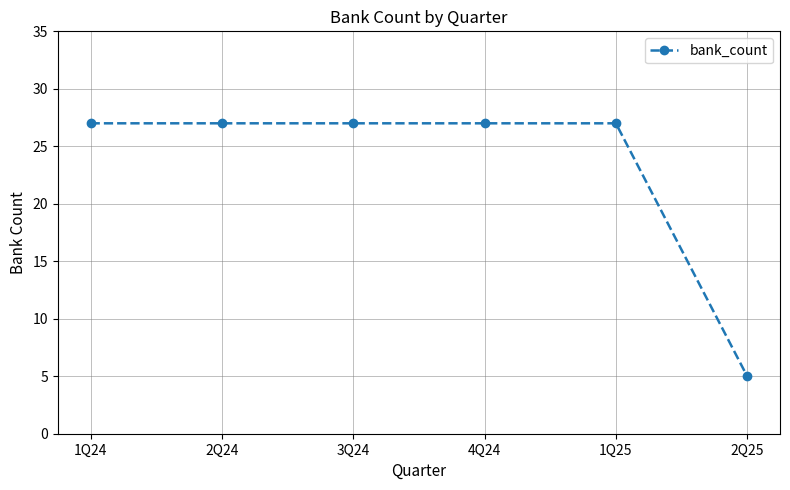

Which label corresponds to the smallest value in the chart?

2Q25